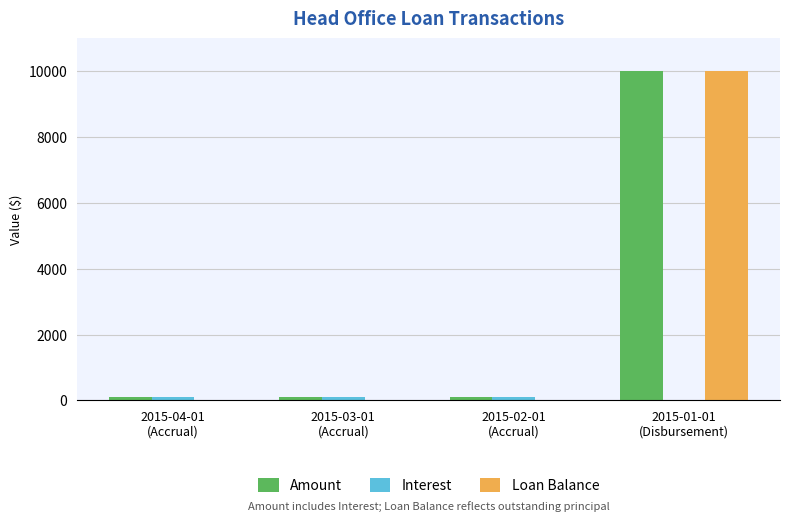

What is the maximum value for Loan Balance?

10000.0